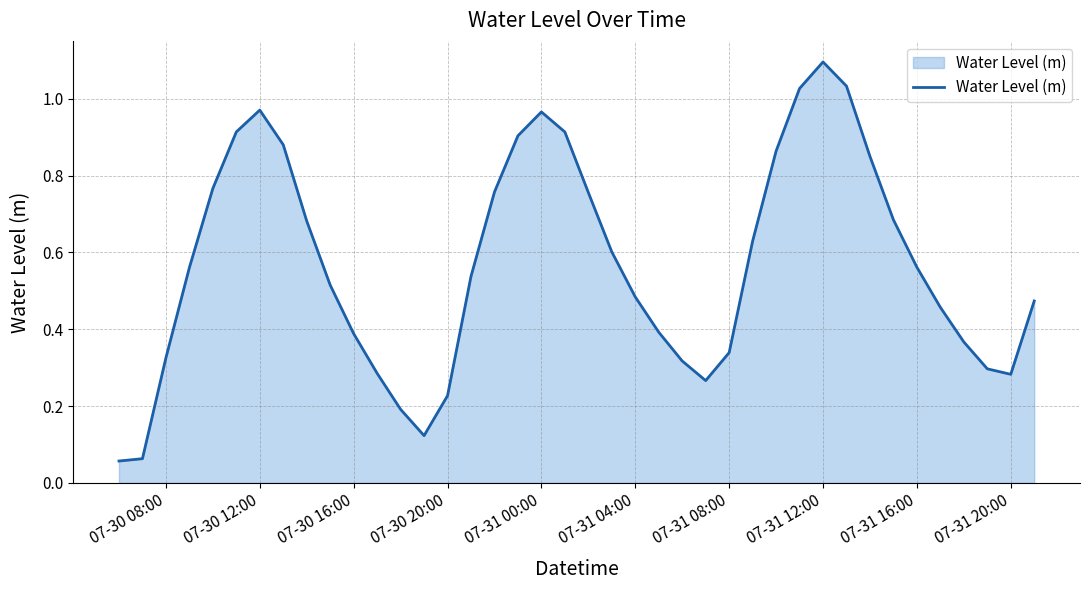

What is the maximum value shown in the chart?

1.1